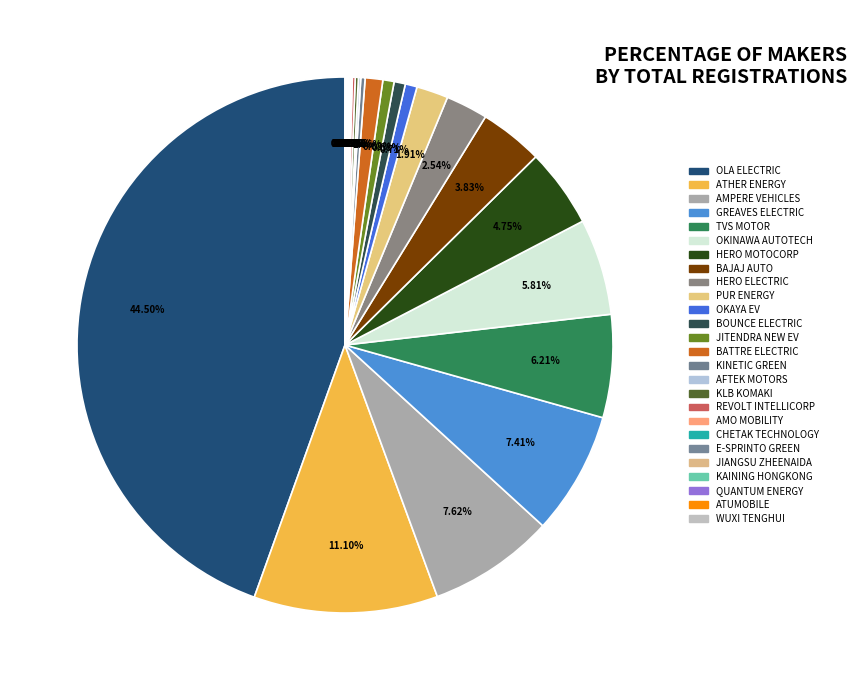

Rank the categories by value from highest to lowest.

OLA ELECTRIC, ATHER ENERGY, AMPERE VEHICLES, GREAVES ELECTRIC, TVS MOTOR, OKINAWA AUTOTECH, HERO MOTOCORP, BAJAJ AUTO, HERO ELECTRIC, PUR ENERGY, BATTRE ELECTRIC, OKAYA EV, BOUNCE ELECTRIC, JITENDRA NEW EV, KINETIC GREEN, KLB KOMAKI, REVOLT INTELLICORP, AFTEK MOTORS, KAINING HONGKONG, QUANTUM ENERGY, AMO MOBILITY, CHETAK TECHNOLOGY, E-SPRINTO GREEN, WUXI TENGHUI, JIANGSU ZHEENAIDA, ATUMOBILE